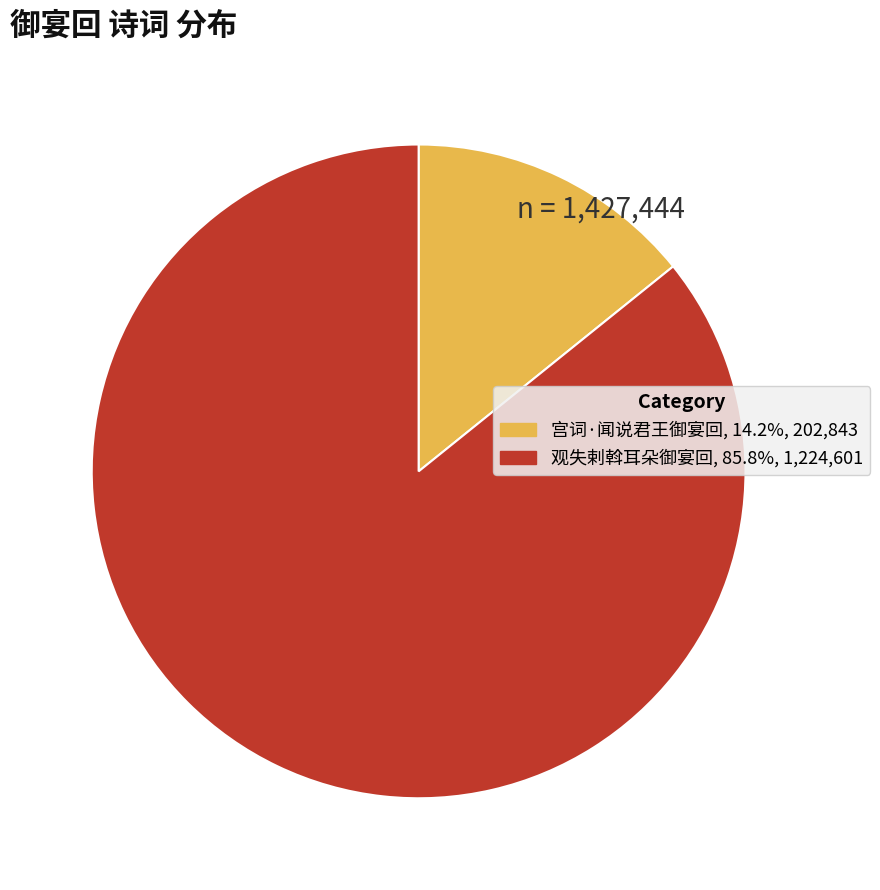

Does any single category account for the majority?

Yes